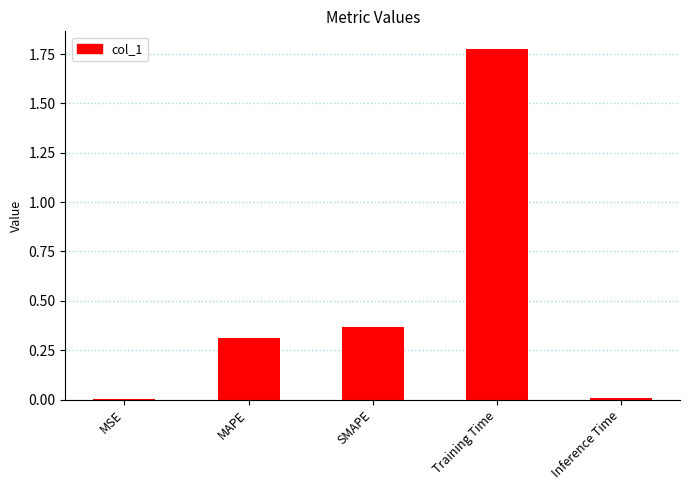

Is it true that the value at Training Time is 3.0?

False